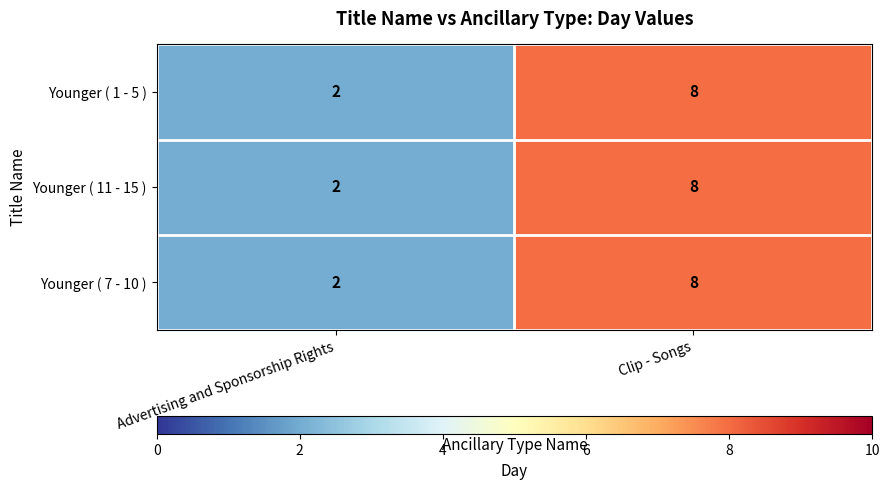

Reading left to right, list all the values displayed in this chart.

Younger ( 1 - 5 ): 2	8
Younger ( 11 - 15 ): 2	8
Younger ( 7 - 10 ): 2	8